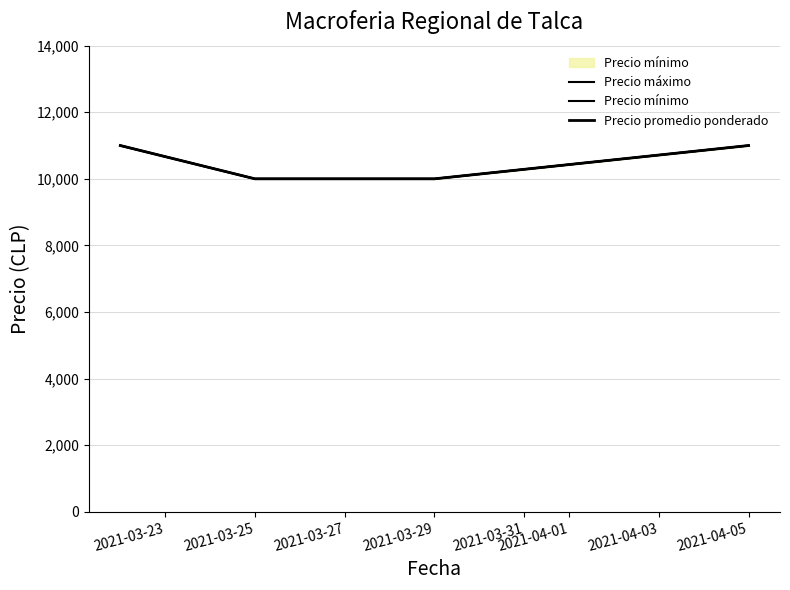

At how many categories does at least one series exceed 10922?

2